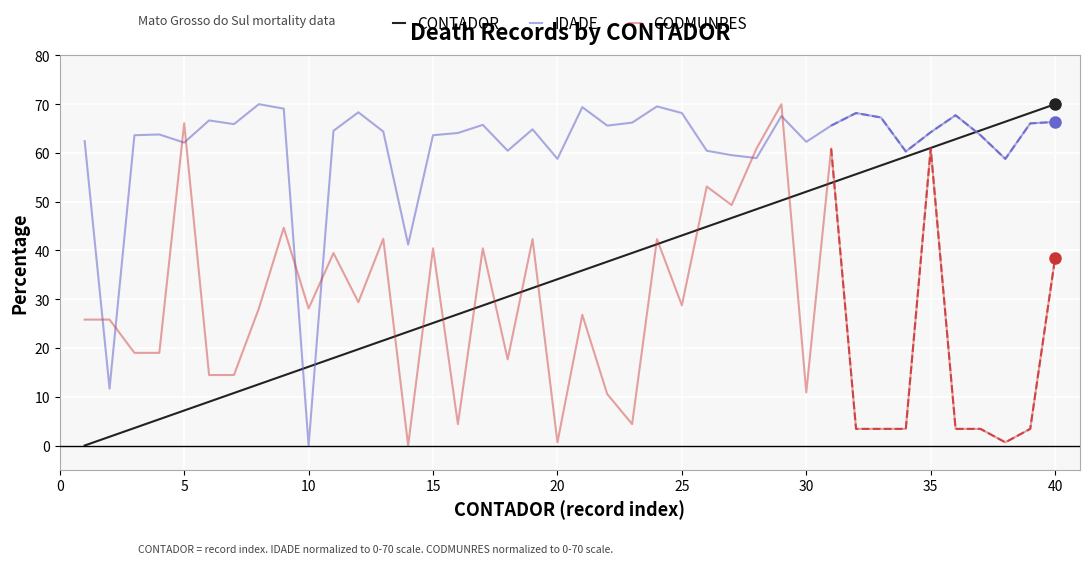

True or false: CONTADOR and IDADE cross at least once.

True